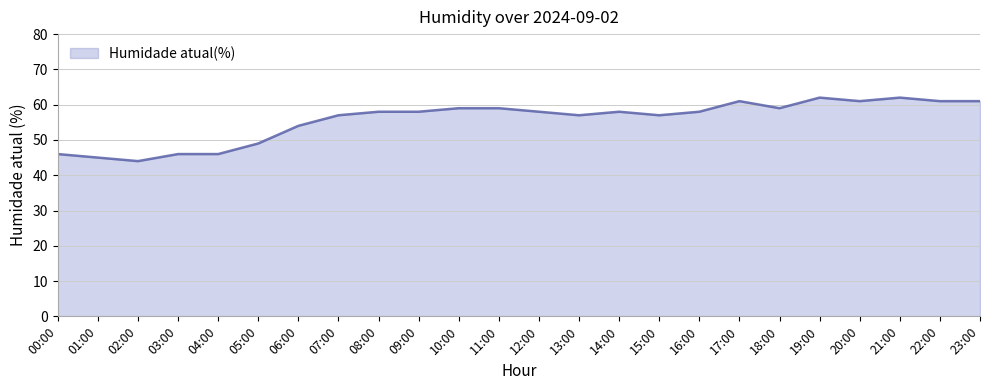

What is the smallest value displayed?

44